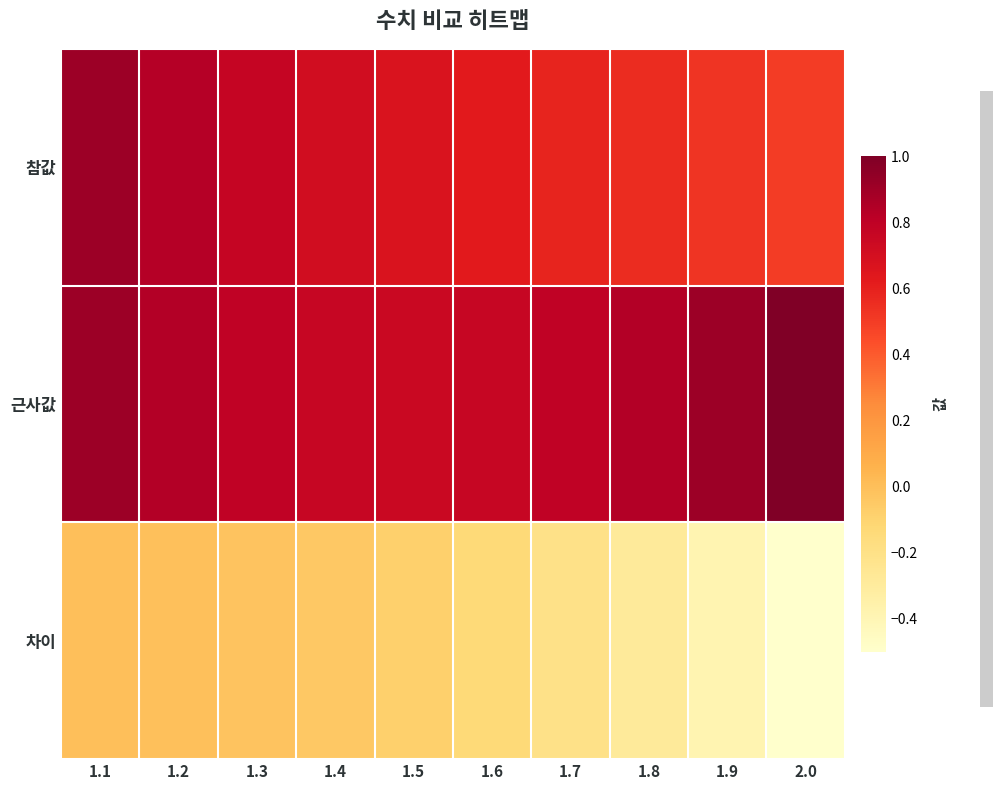

How many distinct data groups are displayed?

3